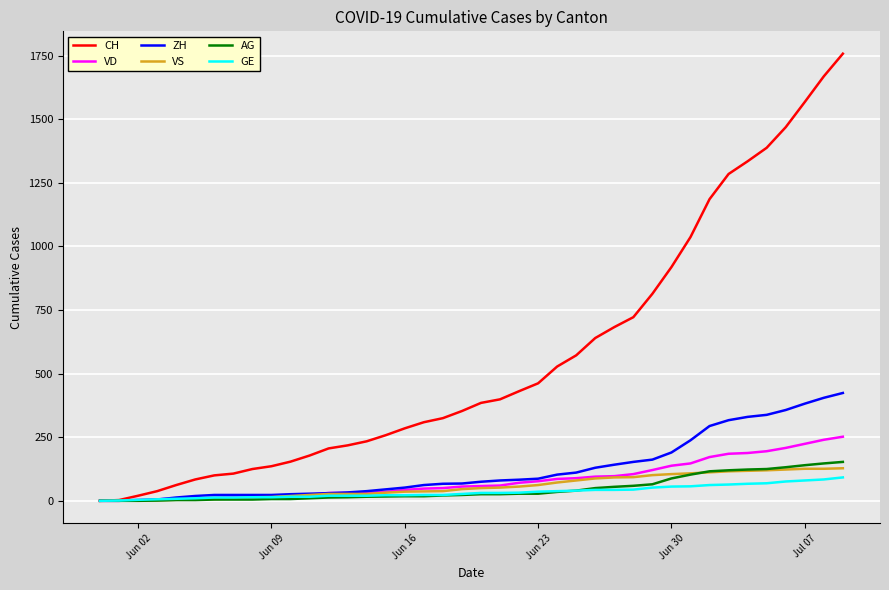

Does the chart display data point markers on the line(s)?

No